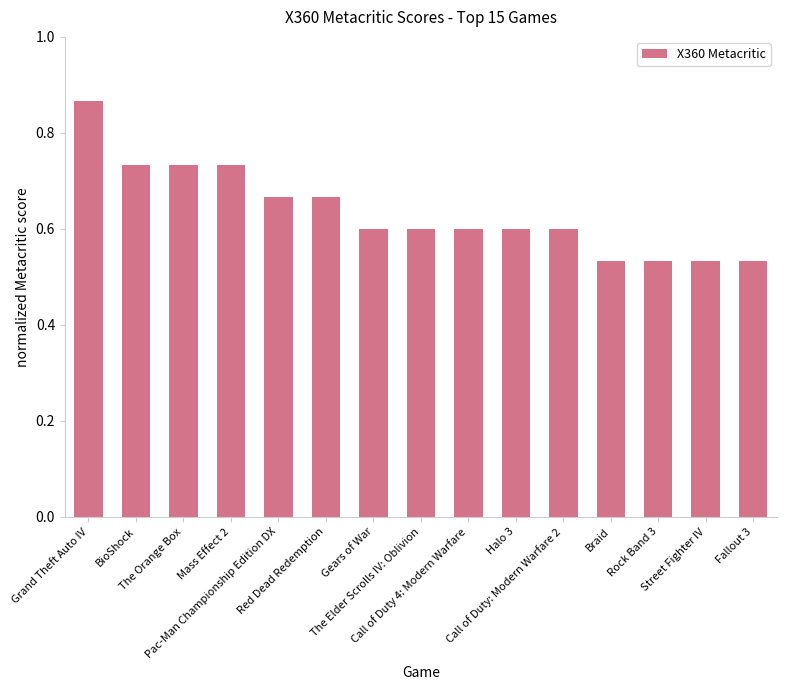

How many values are between 0 and 1?

15